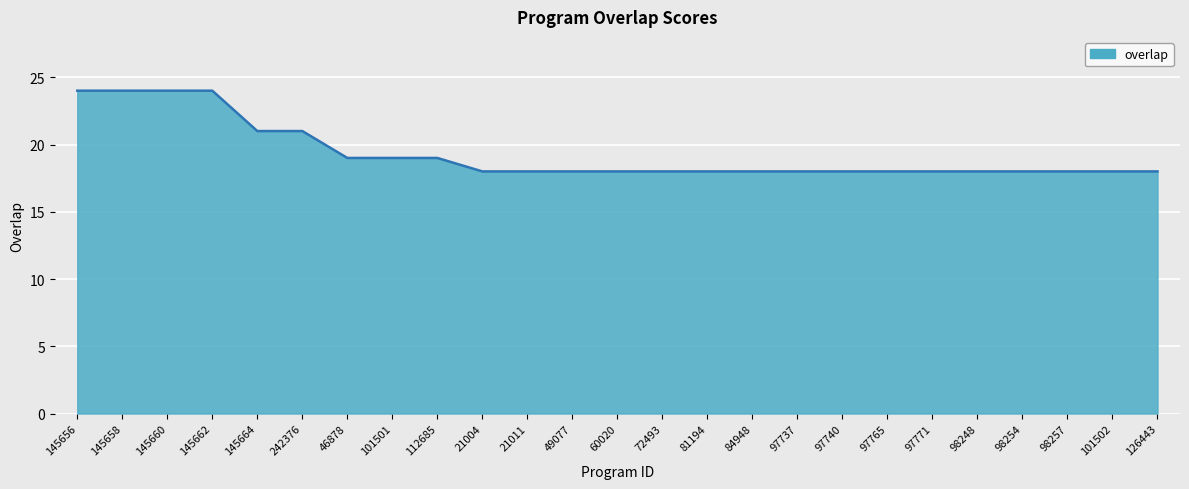

What is the difference between the values at 242376 and 145662?

3